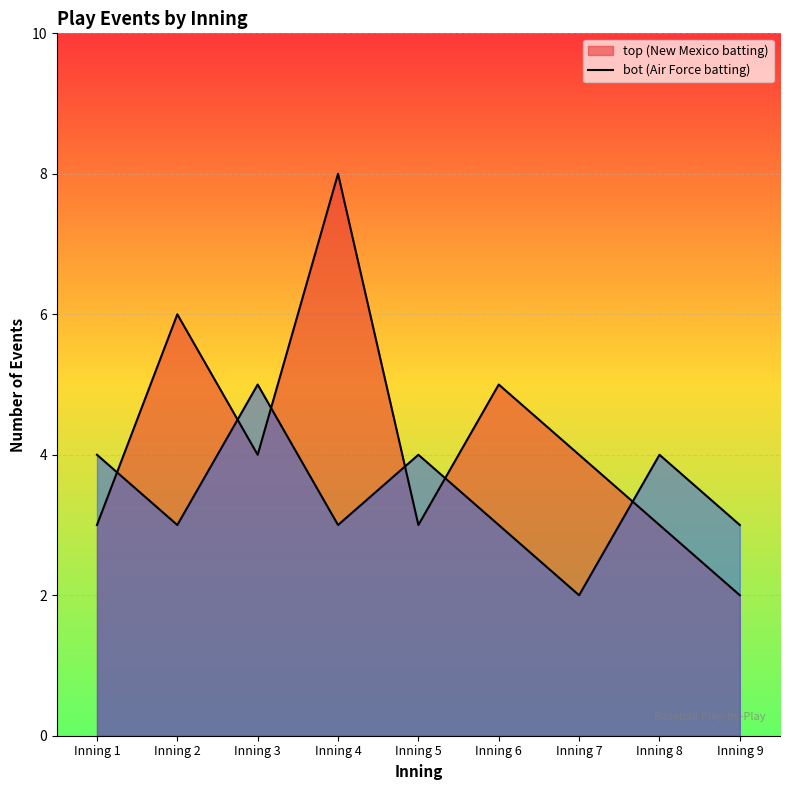

What is the approximate value of bot_events at Inning 5?

4